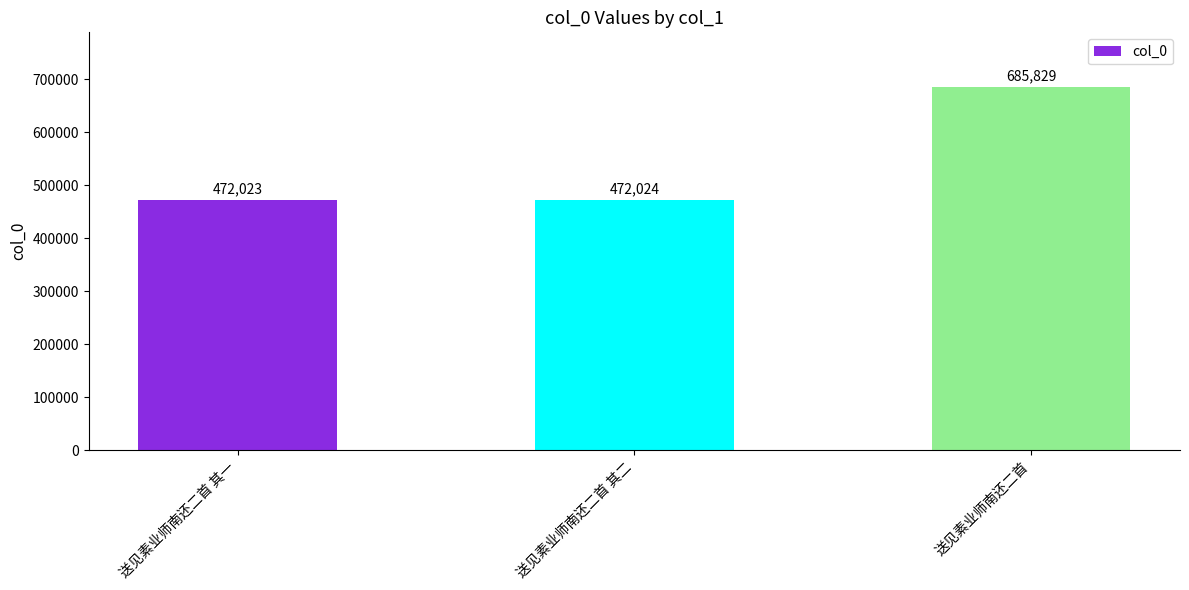

The chart shows a value of 685829 at 送见素业师南还二首. True or false?

True